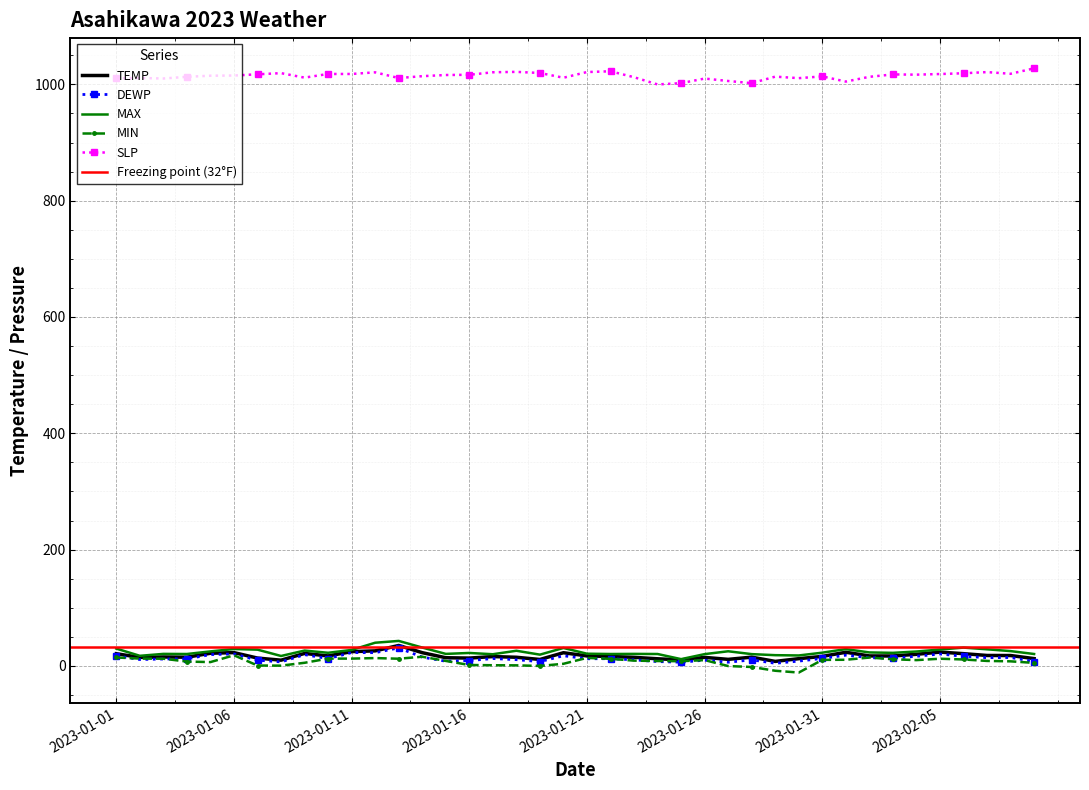

At how many categories does at least one series exceed 353?

40